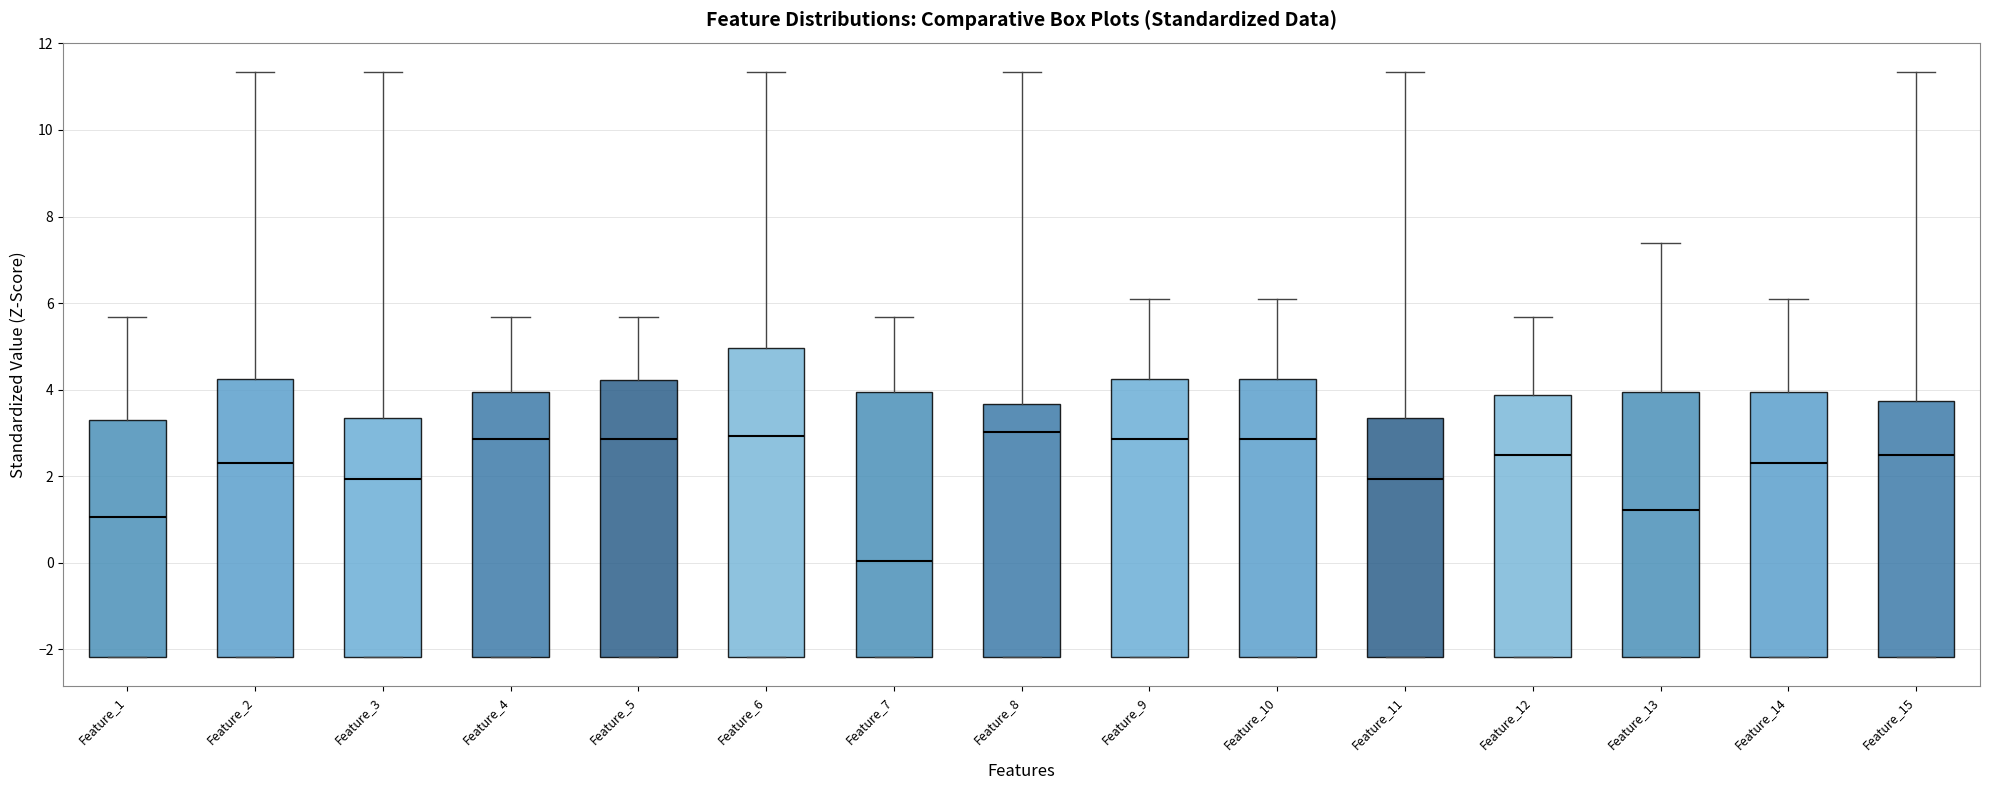

Where does the median line of the box for Feature_4 sit on the y-axis? The values are not printed on the chart, so give them approximately, as read against the axis.

2.8